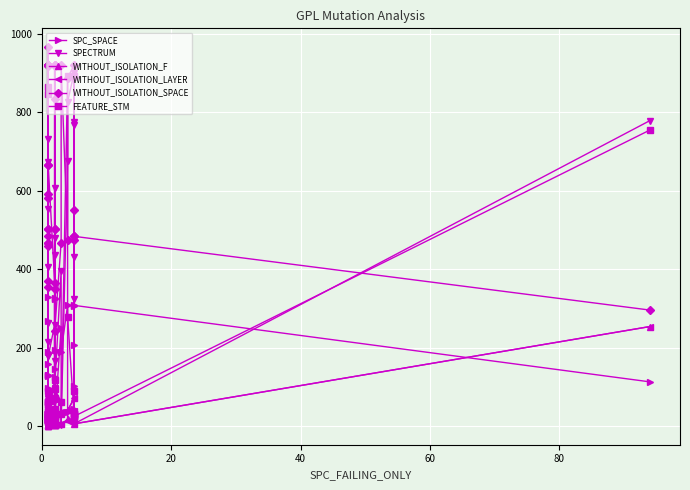

Reading left to right, list all the values displayed in this chart.

SPC_SPACE: 32	19	20	35	159	130	10	129	190	17	19	61	131	269	329	56	19	97	17	39	64	327	126	325	195	63	146	33	14	250	190	308	35	45	40	307	207	103	308	113
SPECTRUM: 73	674	2	24	2	262	2	2	1	215	733	553	49	3	1	180	407	3	178	258	2	187	481	167	2	437	3	606	97	396	4	675	826	901	767	775	324	431	6	779
WITHOUT_ISOLATION_F: 15	18	2	2	2	15	2	2	1	19	22	36	2	3	1	15	78	1	17	45	4	17	29	17	2	38	3	25	2	36	5	18	40	71	39	25	22	30	6	254
WITHOUT_ISOLATION_LAYER: 15	18	2	2	2	15	2	2	1	19	22	36	2	3	1	15	78	1	17	45	4	17	29	17	2	38	3	25	2	36	5	14	40	71	39	25	22	30	6	254
WITHOUT_ISOLATION_SPACE: 468	582	484	502	921	921	371	921	921	666	459	502	921	468	966	919	354	592	666	366	921	921	502	919	835	502	349	921	242	468	921	475	888	921	890	475	552	484	484	296
FEATURE_STM: 62	864	25	24	30	30	90	30	30	17	847	31	30	62	14	30	43	13	17	118	30	30	31	30	45	31	73	30	95	62	30	893	279	30	30	893	90	25	25	755